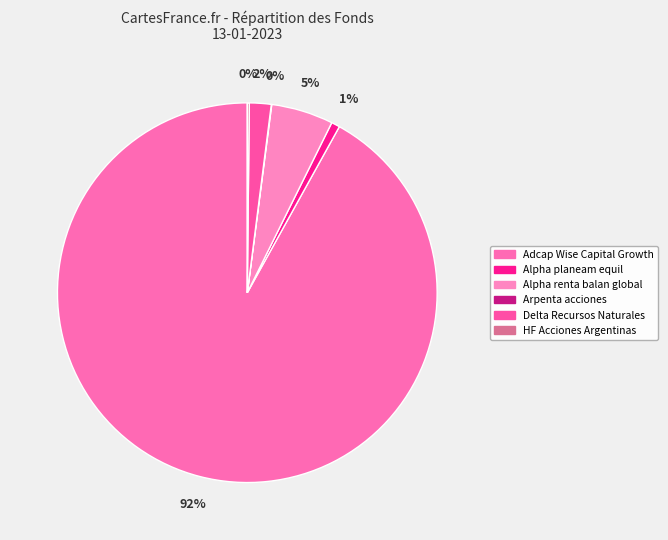

How many slices are in this pie chart?

6